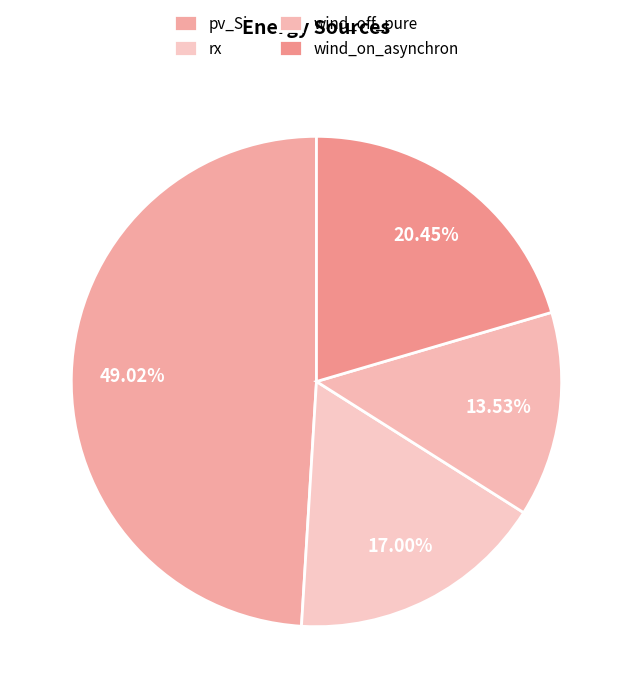

Which slice is the largest?

pv_Si